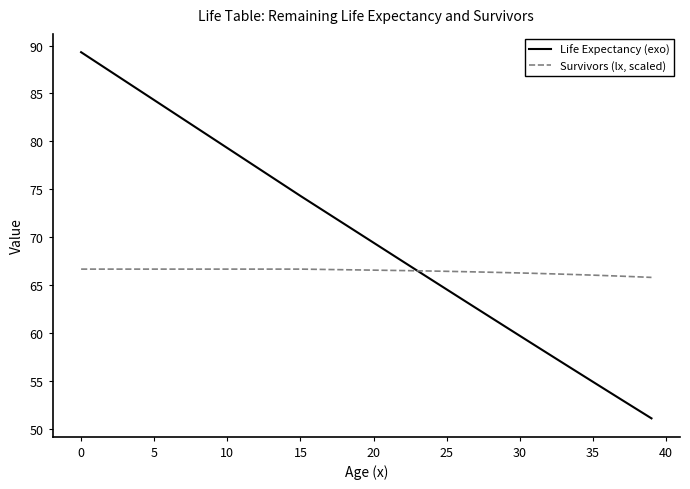

Which series has the largest total across all categories?

Life Expectancy (exo)